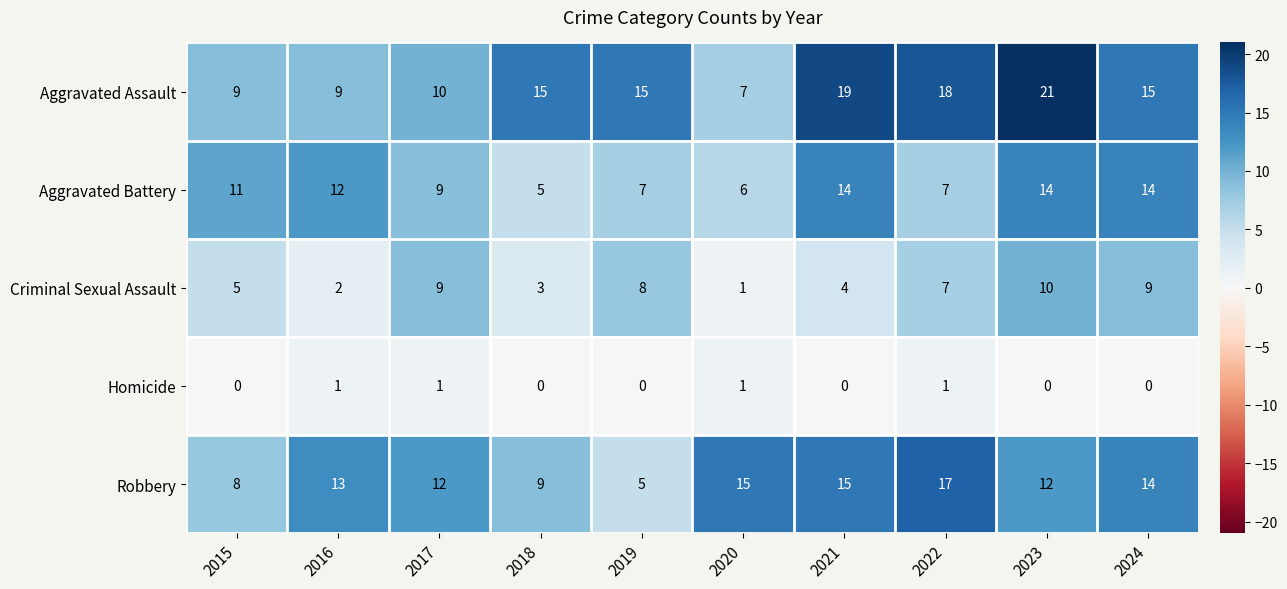

What is the sum of all Criminal Sexual Assault values?

58